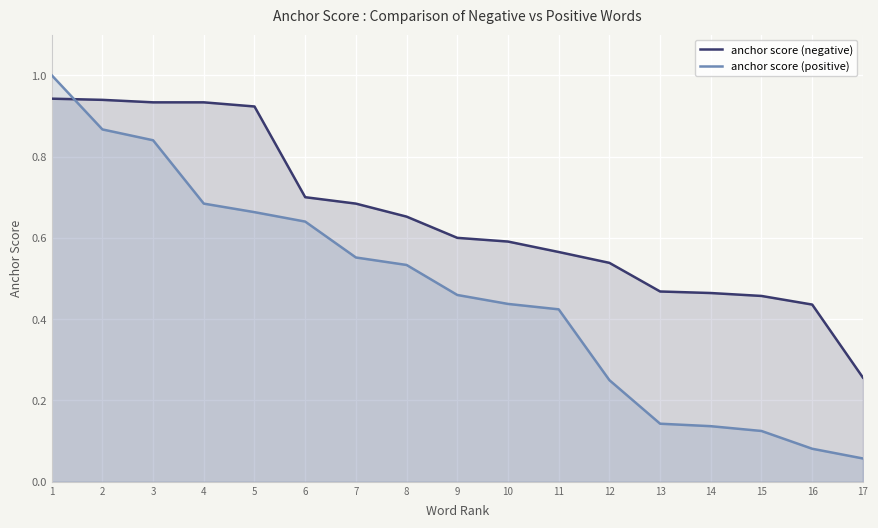

List the series in order of their peak value, lowest first.

anchor score (negative), anchor score (positive)